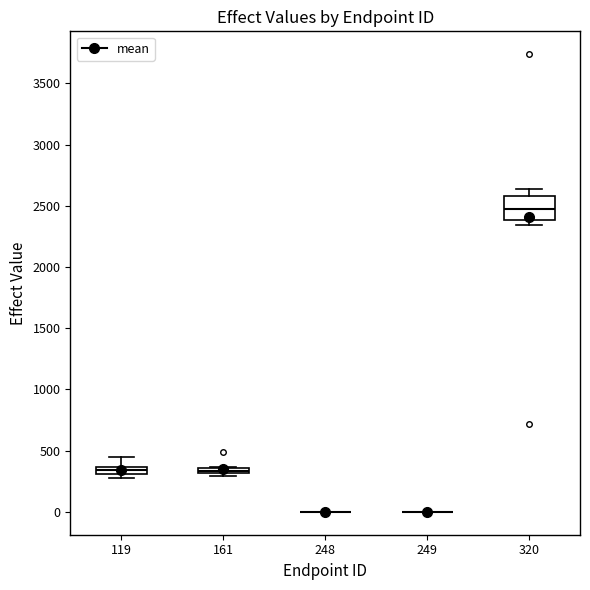

Where does the median line of the box at x = 320 sit on the y-axis? The values are not printed on the chart, so give them approximately, as read against the axis.

2500